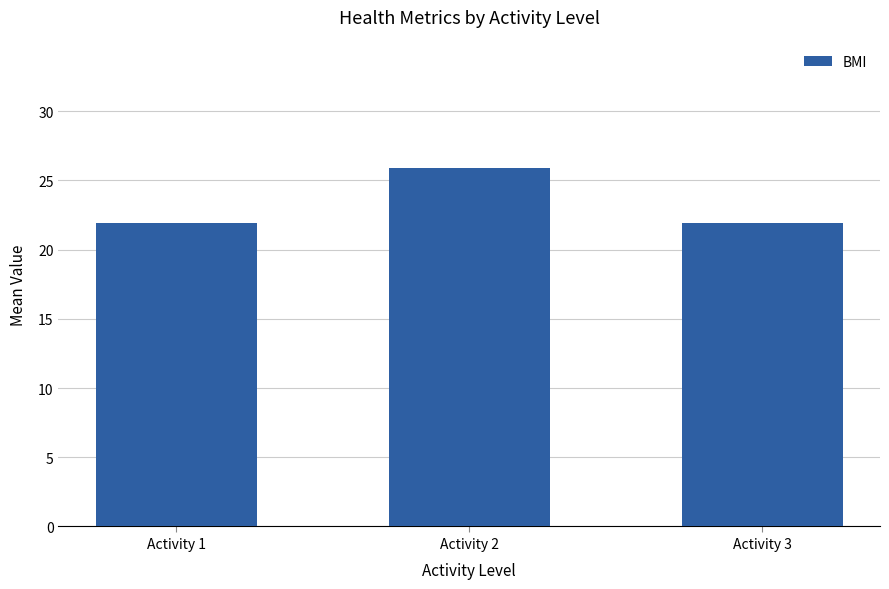

What is the ratio of the value at Activity 2 to the value at Activity 1?

1.2